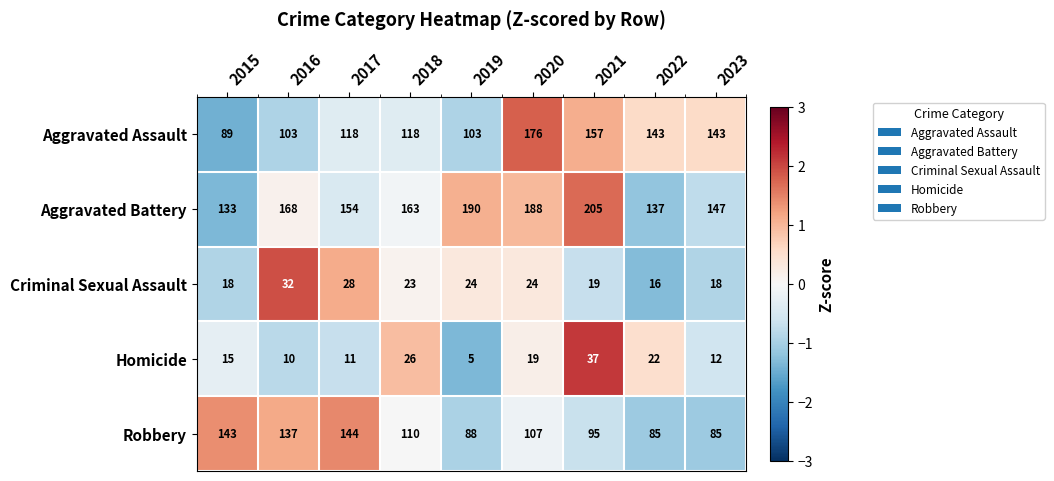

Which series has the widest spread of values?

Aggravated Assault